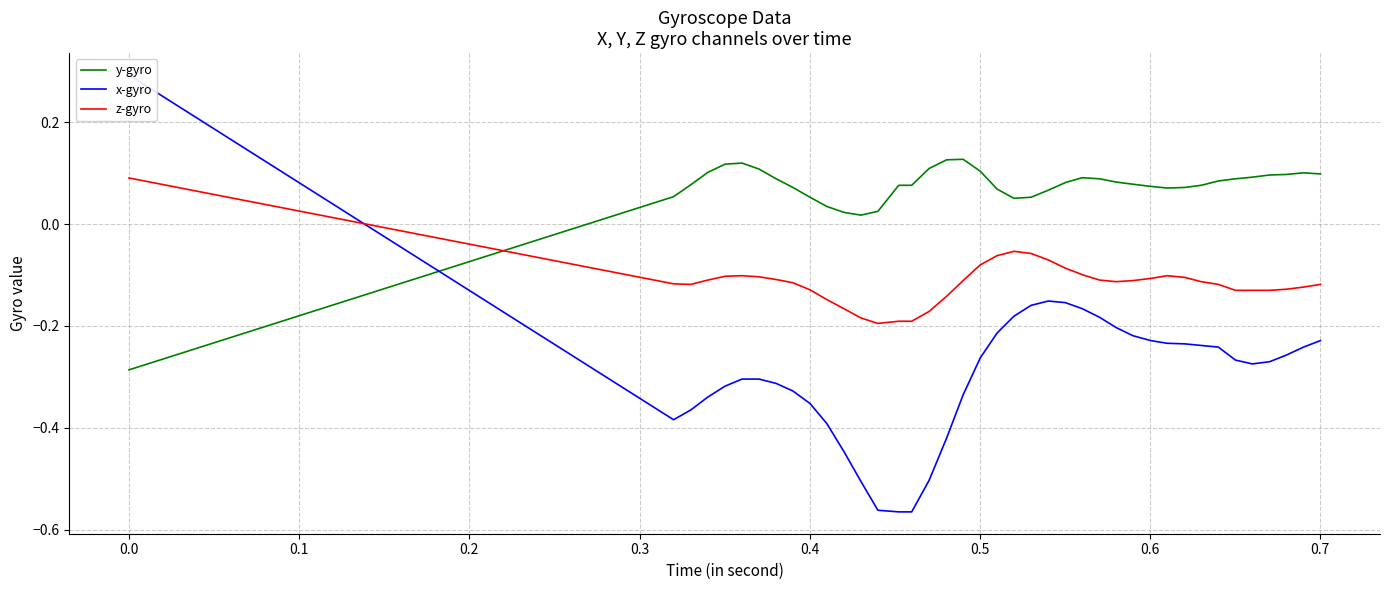

How many intersections are there between y-gyro and z-gyro?

1